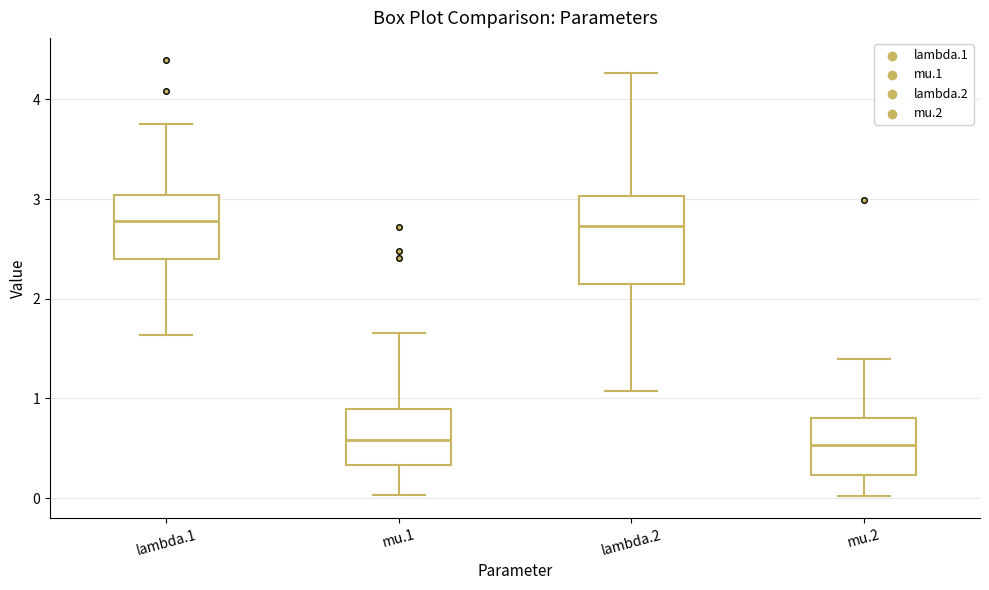

Where is the upper edge of the box for lambda.1 on the y-axis? The values are not printed on the chart, so give them approximately, as read against the axis.

3.0